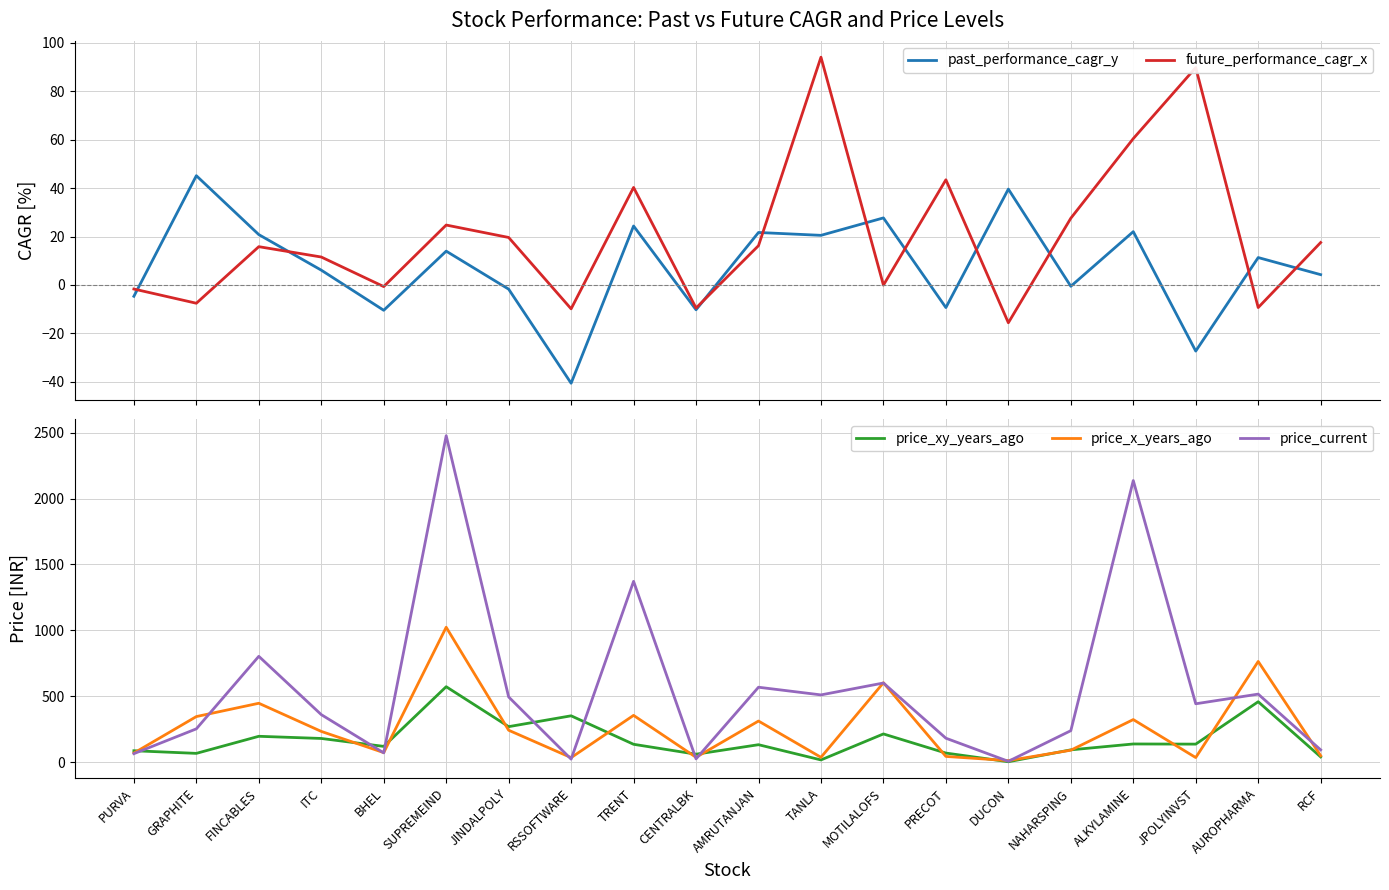

True or false: past_performance_cagr_y and price_xy_years_ago cross at least once.

True